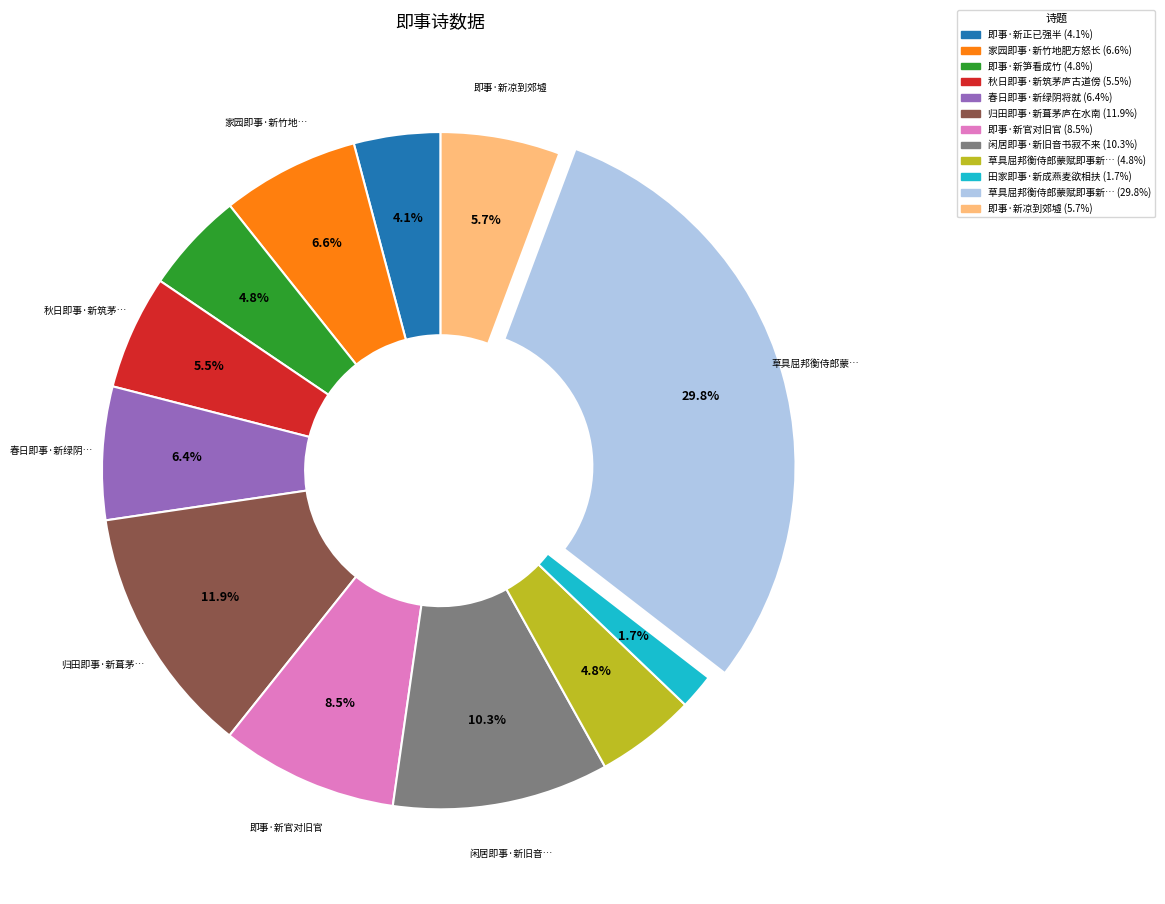

Is there a majority slice in this chart?

No